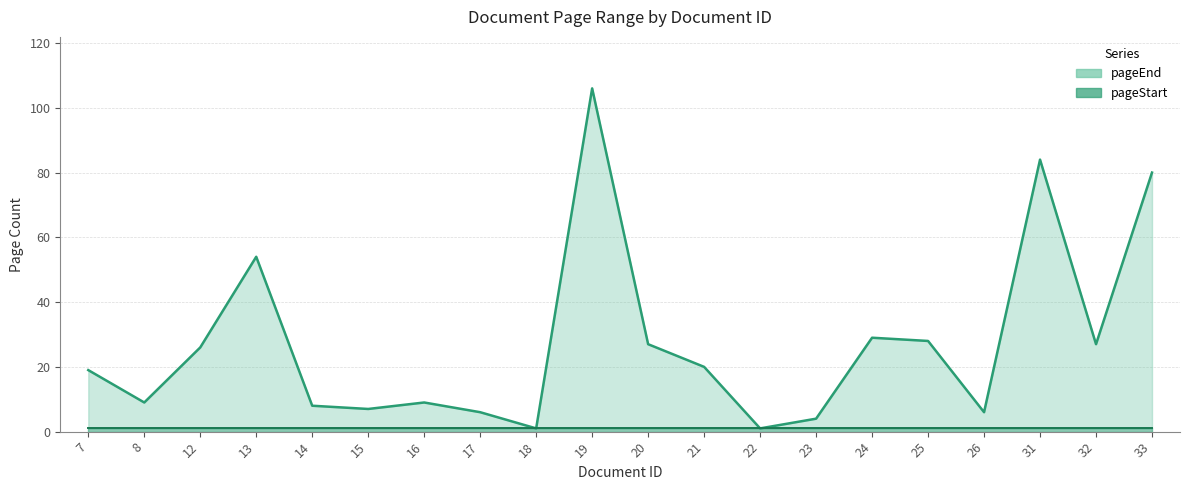

At 19, list the series in order from smallest to largest.

pageStart, pageEnd